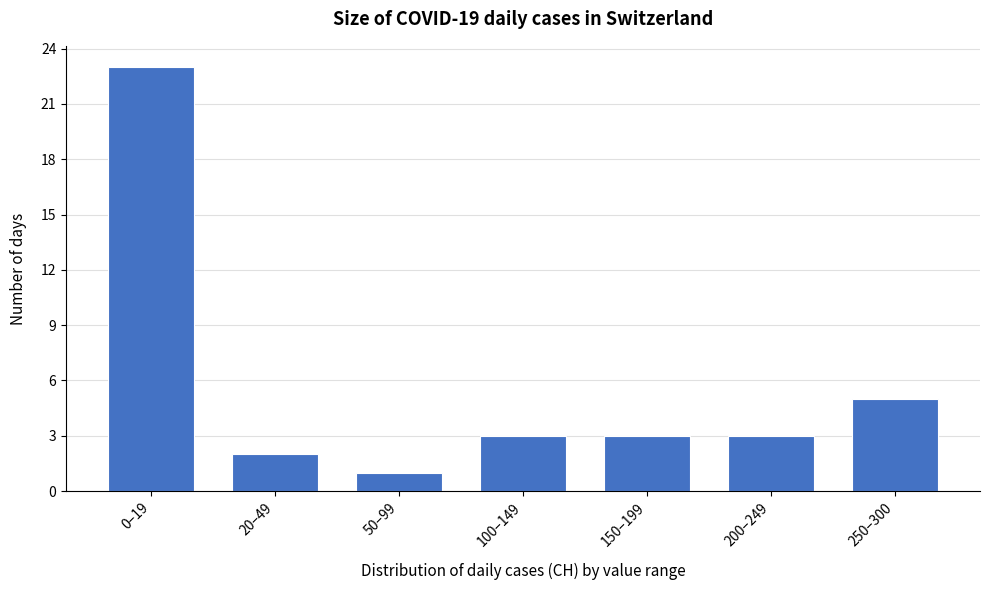

Reading left to right, what are all the values shown in this chart?

0–19=23	20–49=2	50–99=1	100–149=3	150–199=3	200–249=3	250–300=5